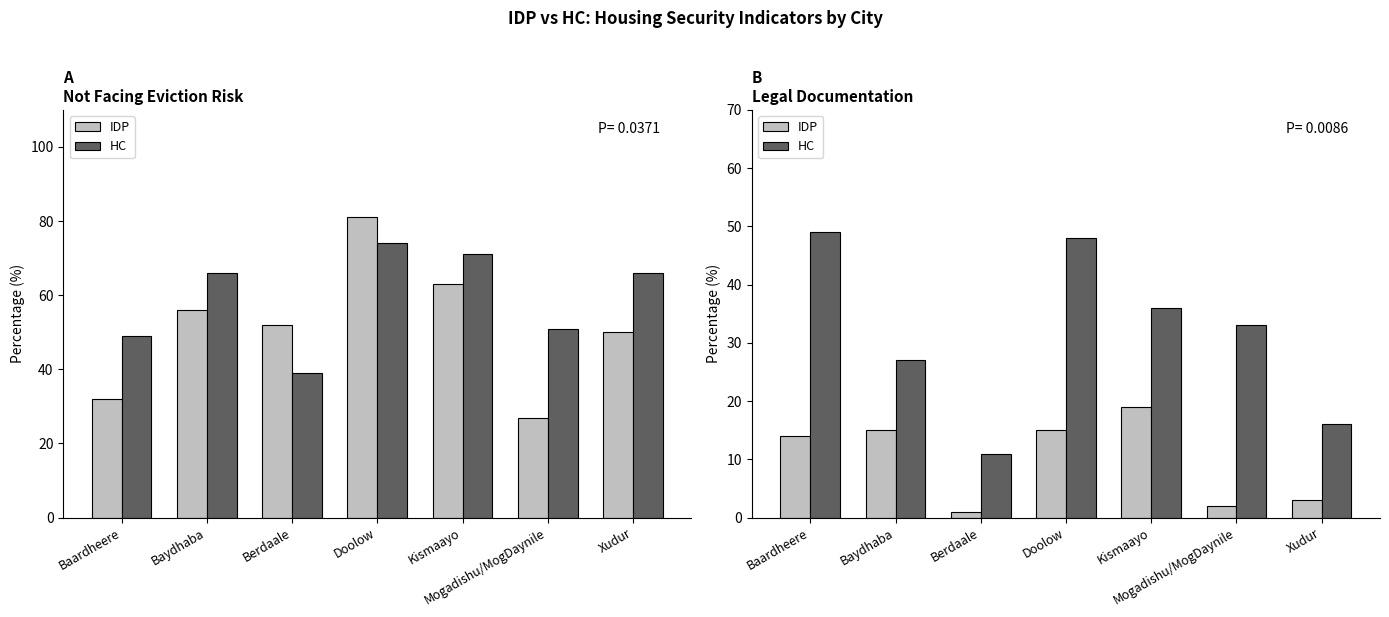

True or false: HC has a value of 23 at Doolow.

False